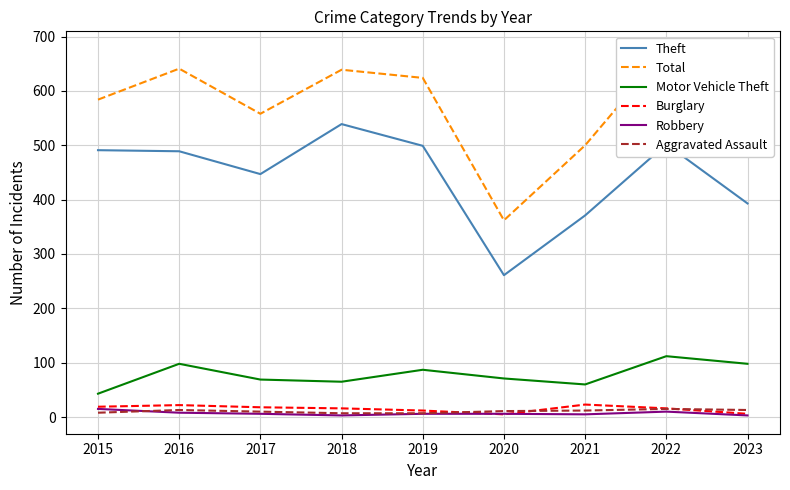

Is it true that Motor Vehicle Theft equals 65 at 2018?

True